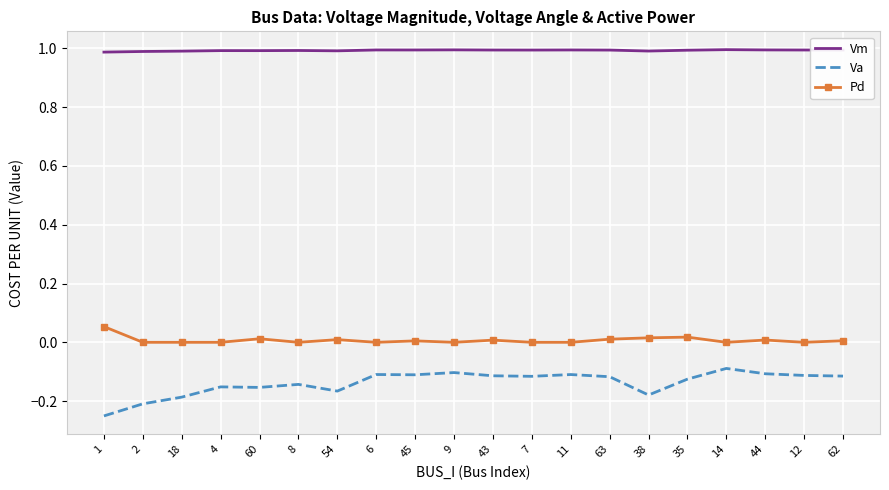

What is the spread (max minus min) of values at 9?

1.1